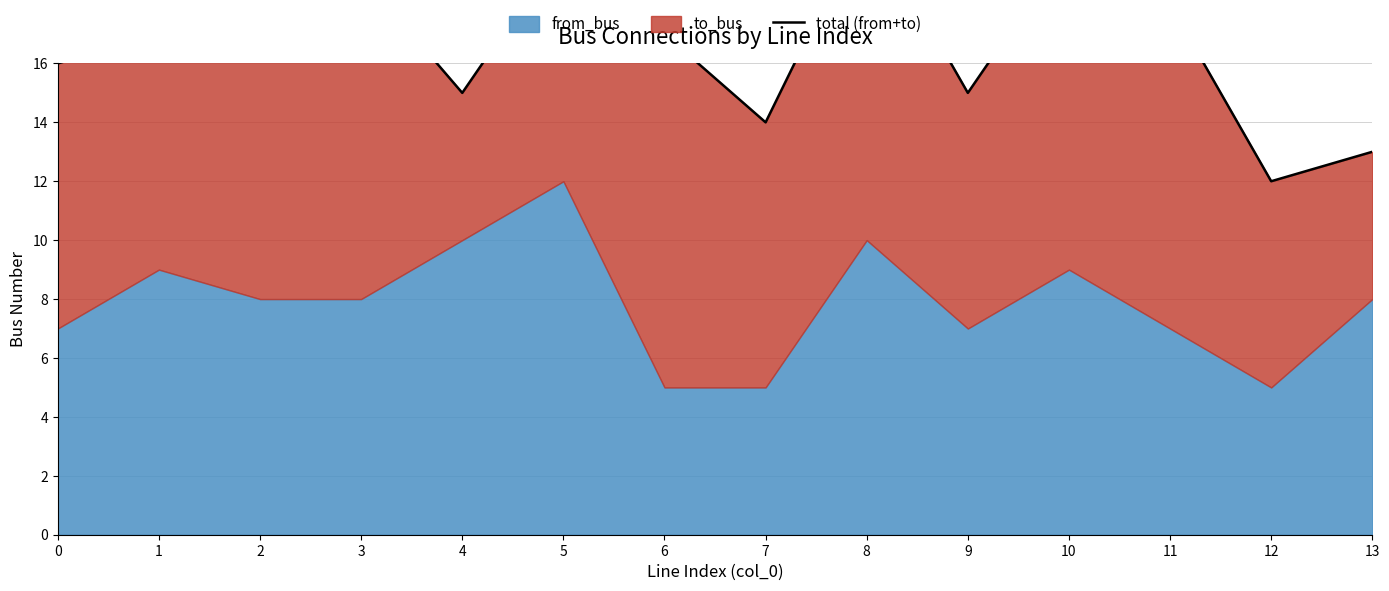

Read the value at 5.

20